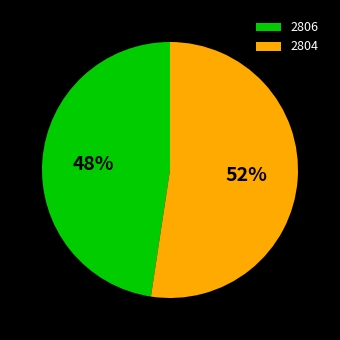

What is the ratio of the value at 2804 to the value at 2806?

1.1